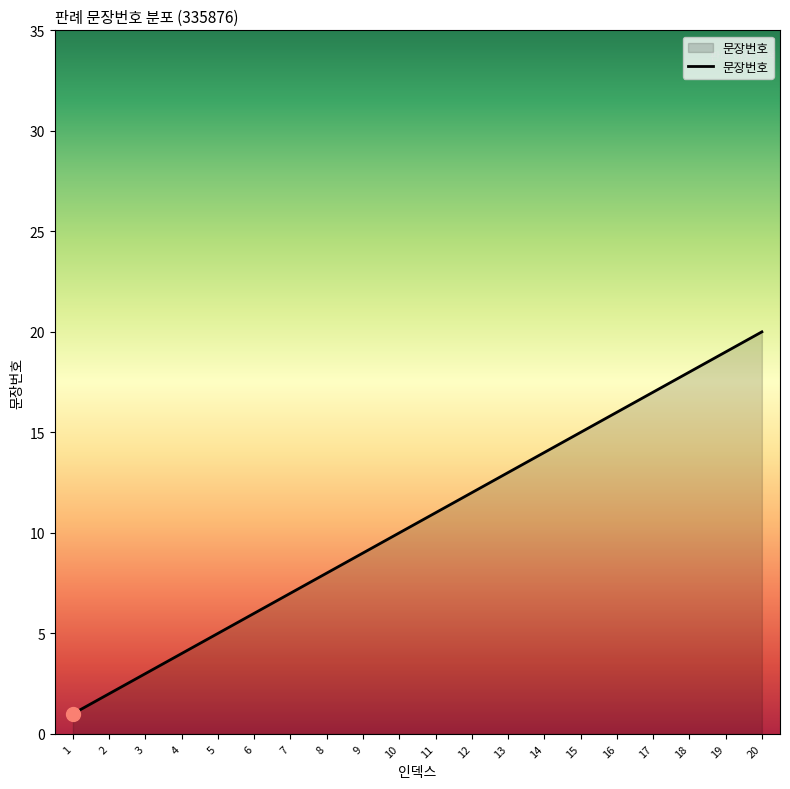

Which label corresponds to the largest value in the chart?

20